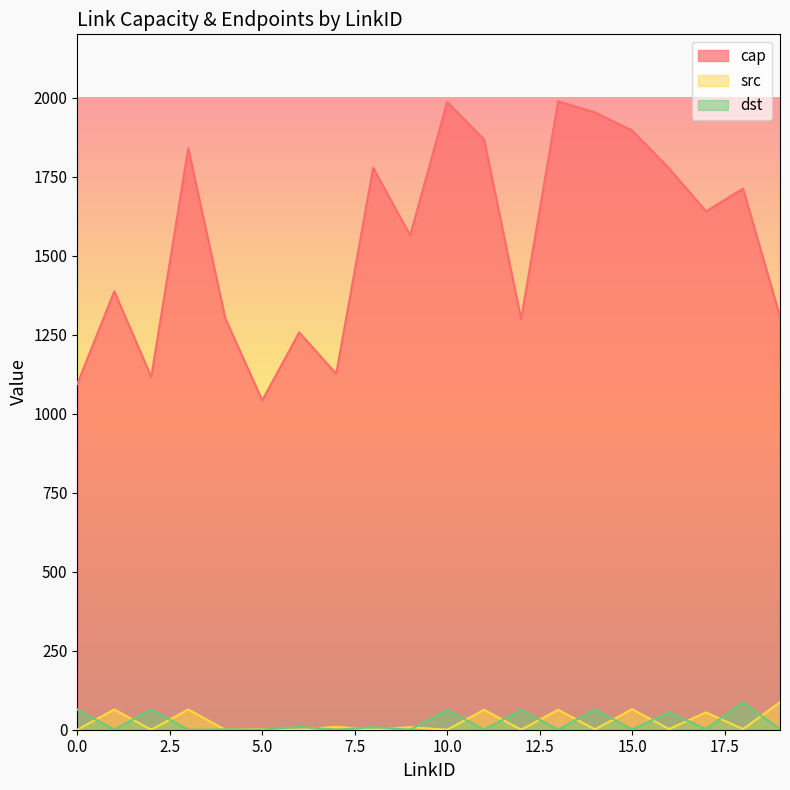

At which category does src reach its first local peak?

1